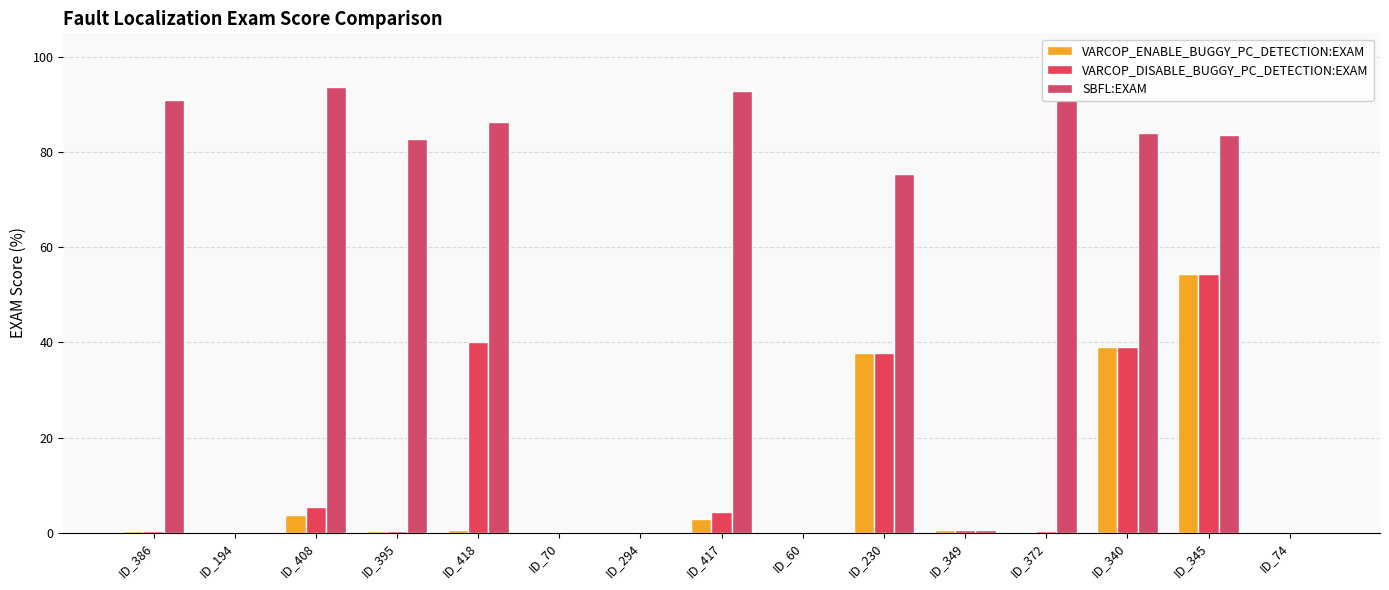

How many distinct data groups are displayed?

3